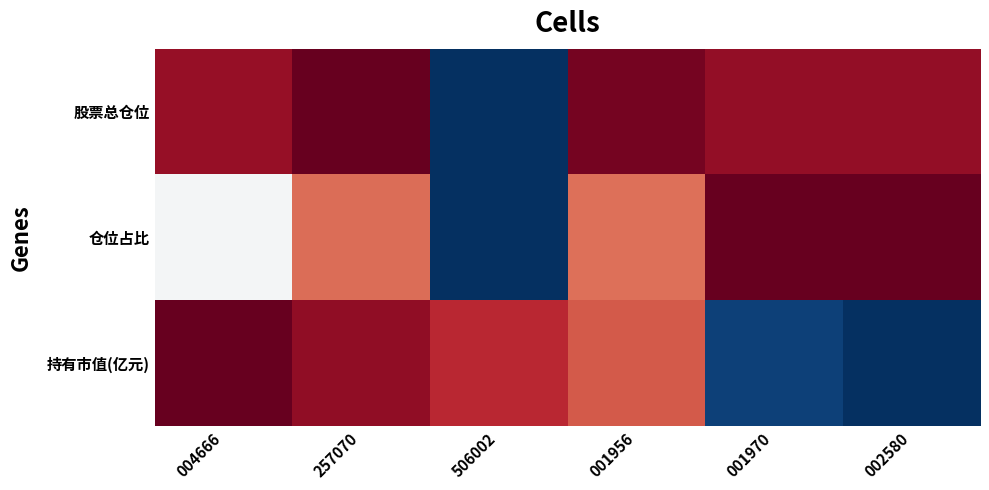

Between 001970 and 257070, which is larger?

257070